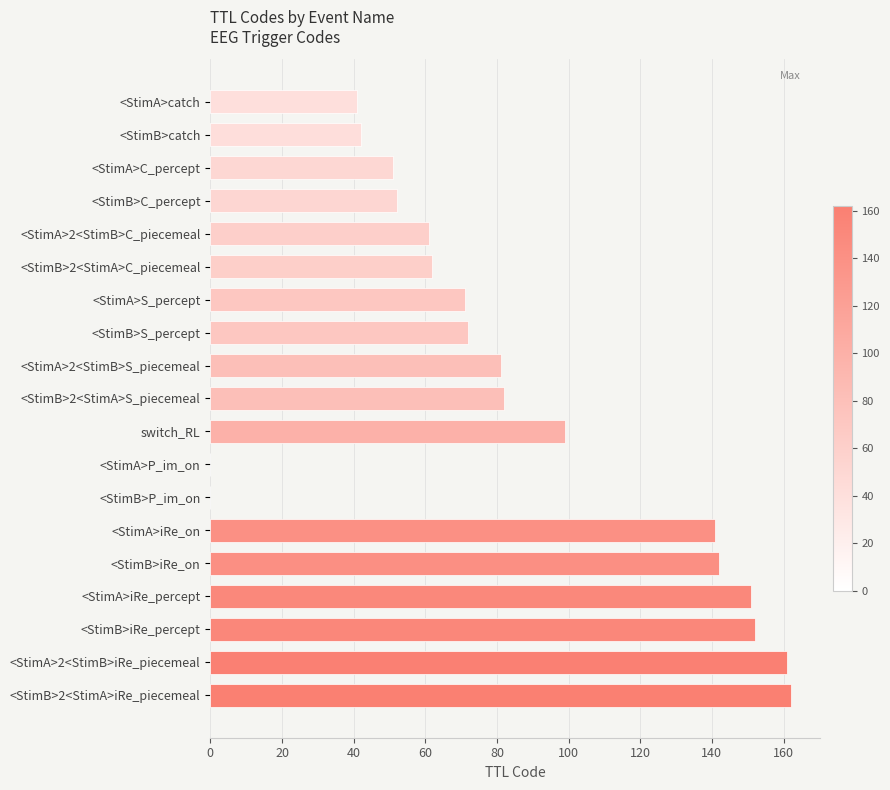

Count the number of data series in this chart.

1